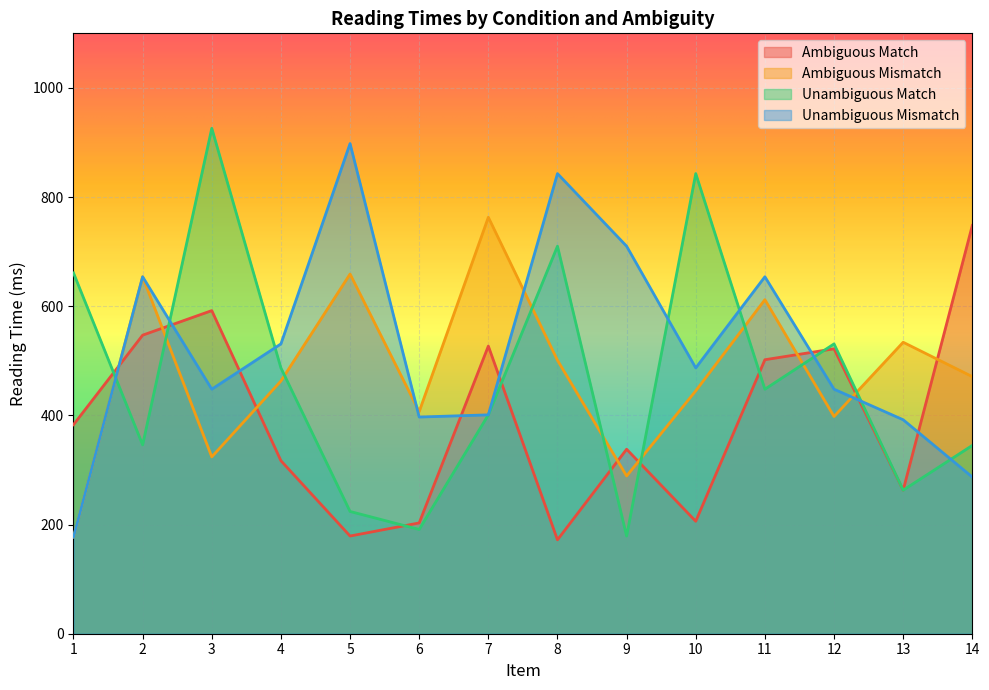

Reading right to left, list all the values displayed in this chart.

Ambiguous Match: 748	263	522	502	206	338	172	527	203	179	317	592	547	383
Ambiguous Mismatch: 471	534	398	612	445	289	501	763	407	659	463	324	654	177
Unambiguous Match: 345	263	531	448	843	179	710	401	191	224	487	926	346	661
Unambiguous Mismatch: 287	392	448	654	487	710	843	401	397	898	531	448	654	177